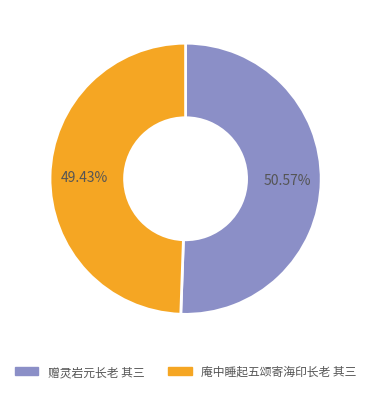

What is the smallest slice in the pie chart?

庵中睡起五颂寄海印长老 其三